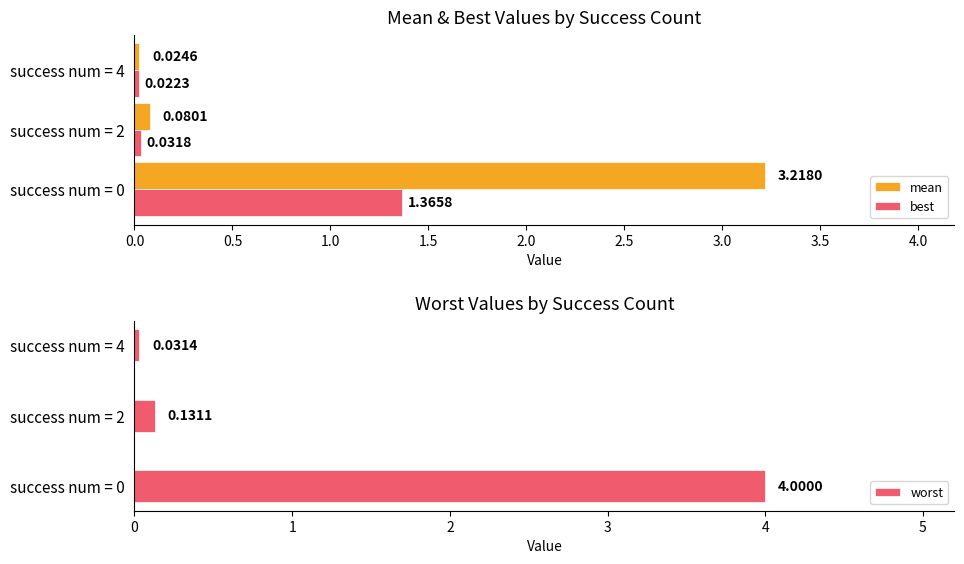

The value of worst at success num = 0 is 4.0. True or false?

True